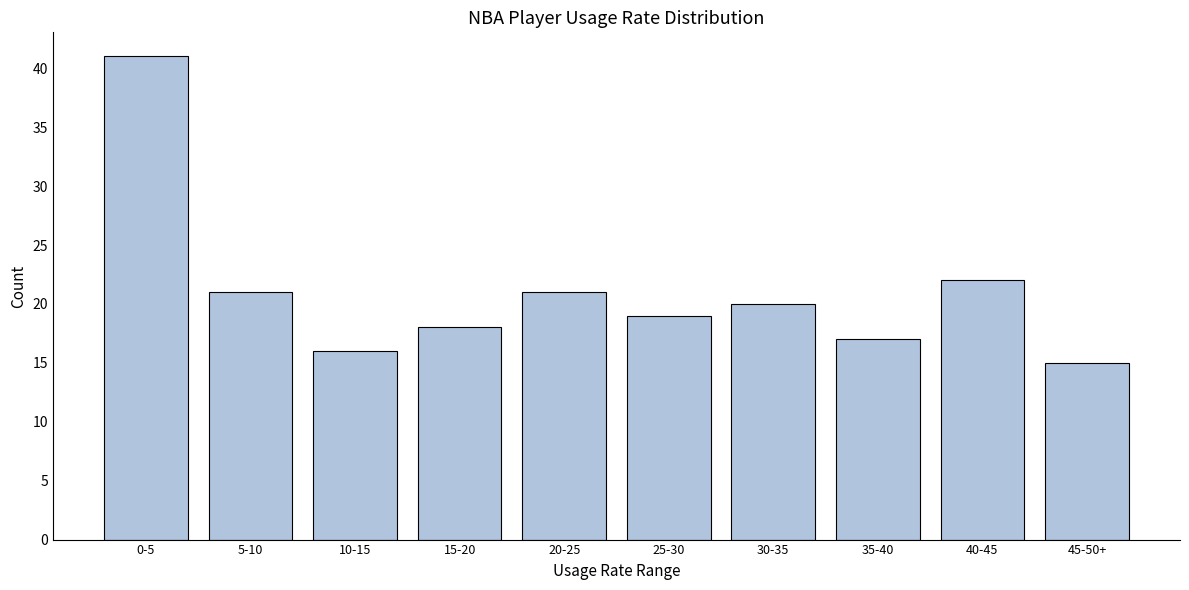

Reading left to right, list all the values displayed in this chart.

0-5=41	5-10=21	10-15=16	15-20=18	20-25=21	25-30=19	30-35=20	35-40=17	40-45=22	45-50+=15